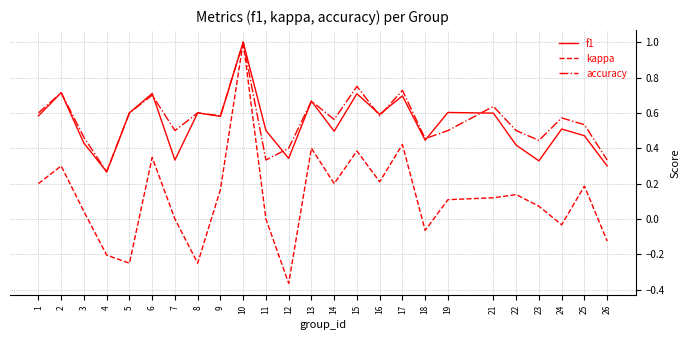

Is the value of f1 at 7 greater than the value of accuracy at 22?

No